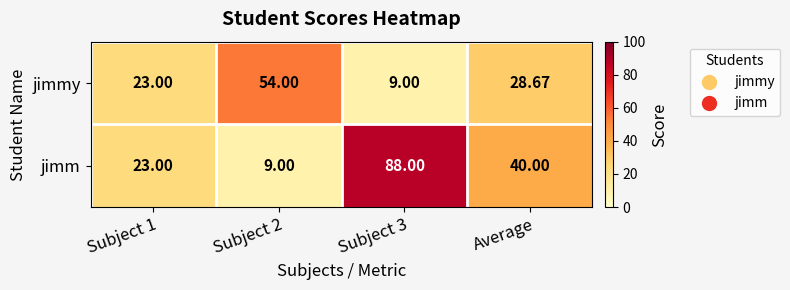

Between Subject 3 and Average, which series saw the biggest shift?

jimm